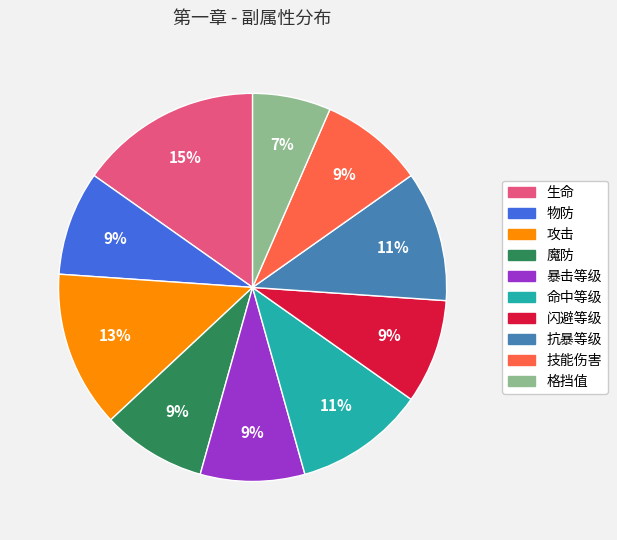

Which slice is the largest?

生命